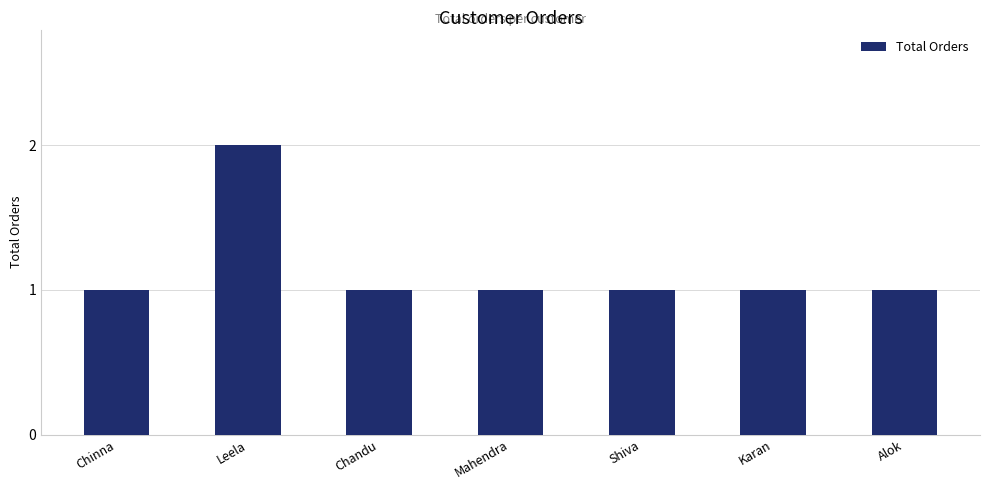

What is the value of the 4th bar from the left?

1